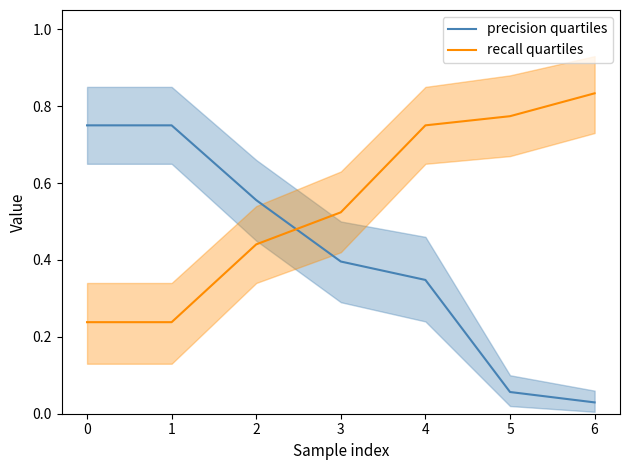

What is the maximum value shown in the chart?

0.8